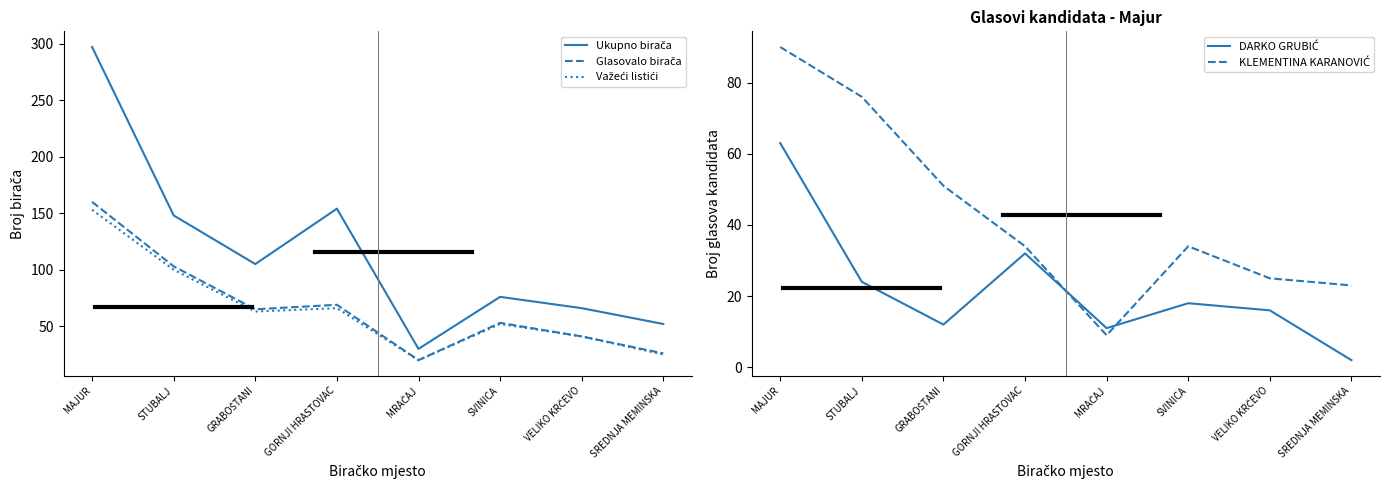

What is the minimum value for KLEMENTINA KARANOVIĆ?

9